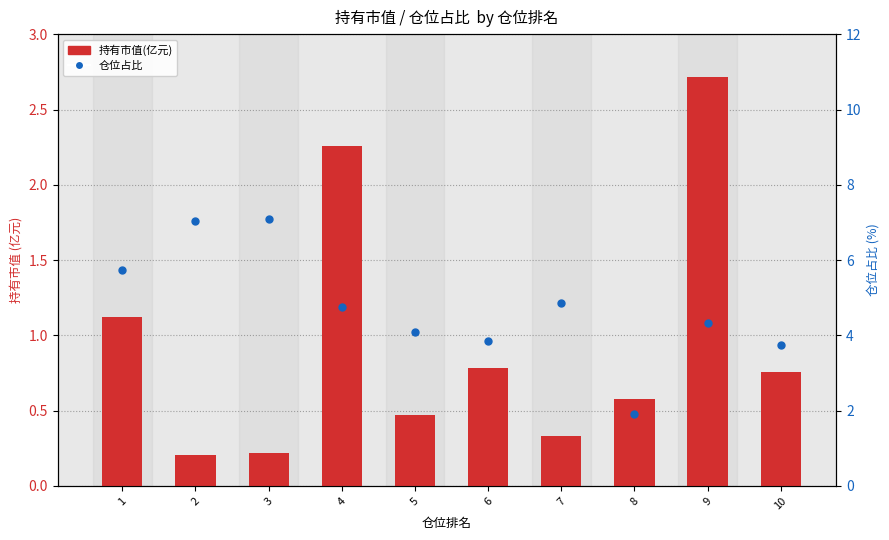

At which category is the sum across all series the highest?

3